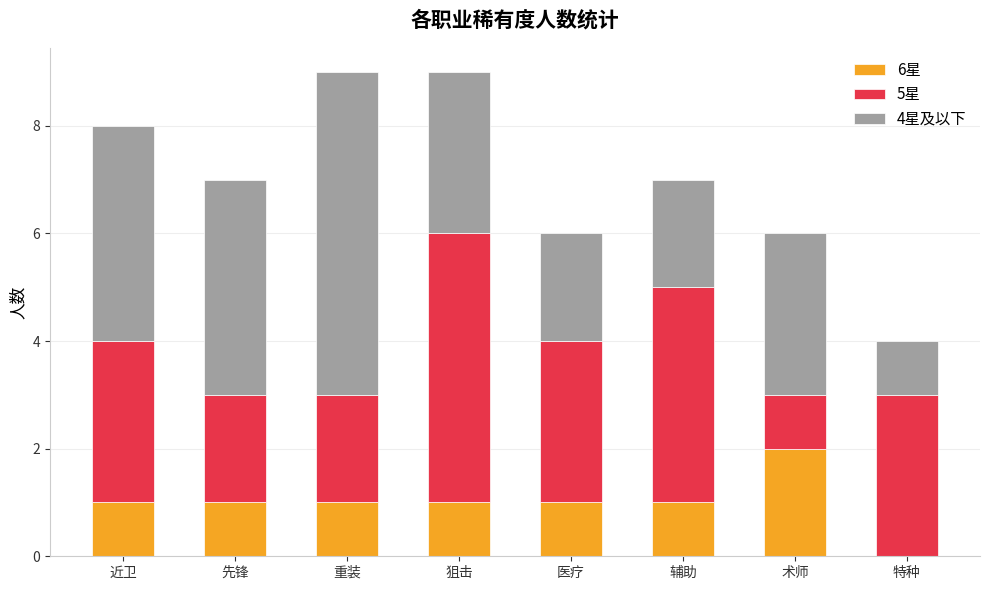

How many data points does each series have?

8